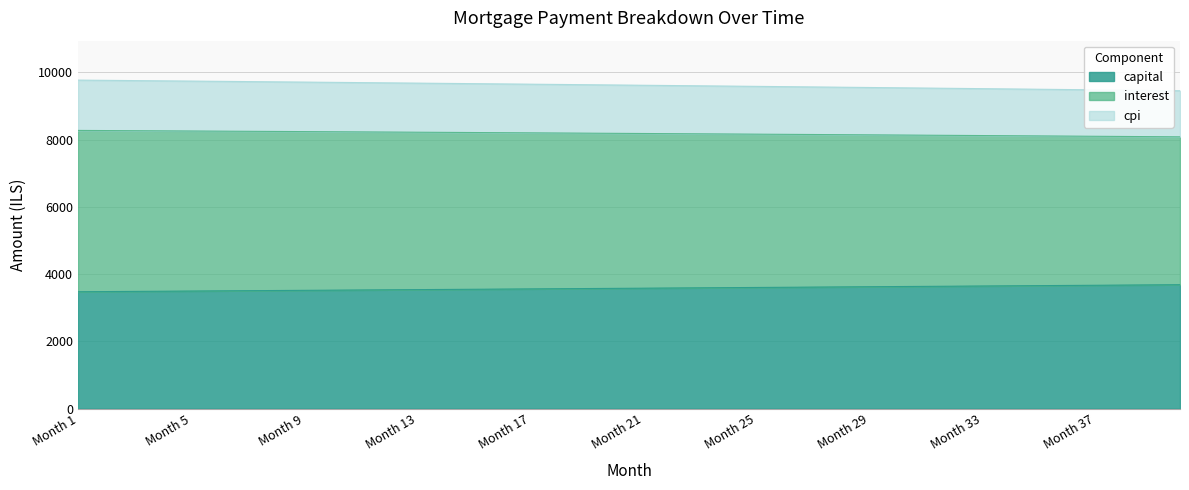

What are all the series names shown in the legend?

interest, capital, cpi